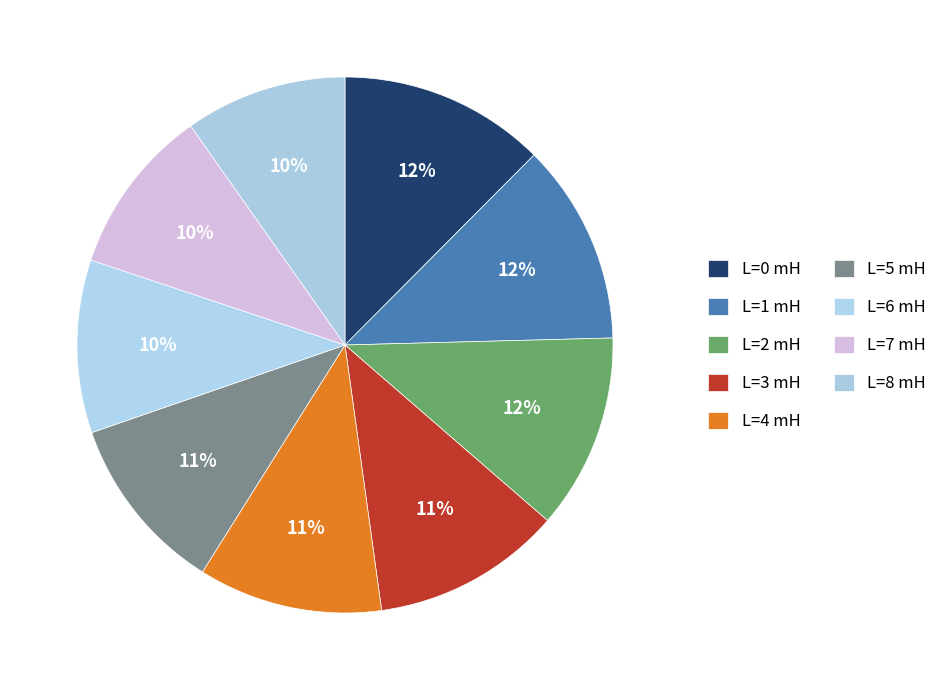

Which slice is the largest?

L=0 mH